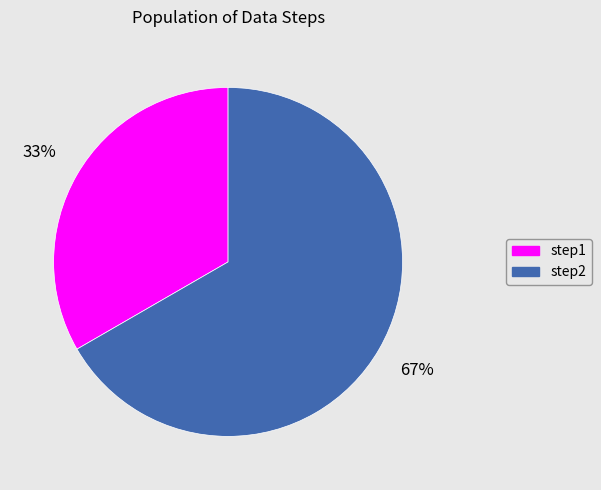

Which category accounts for the majority?

step2